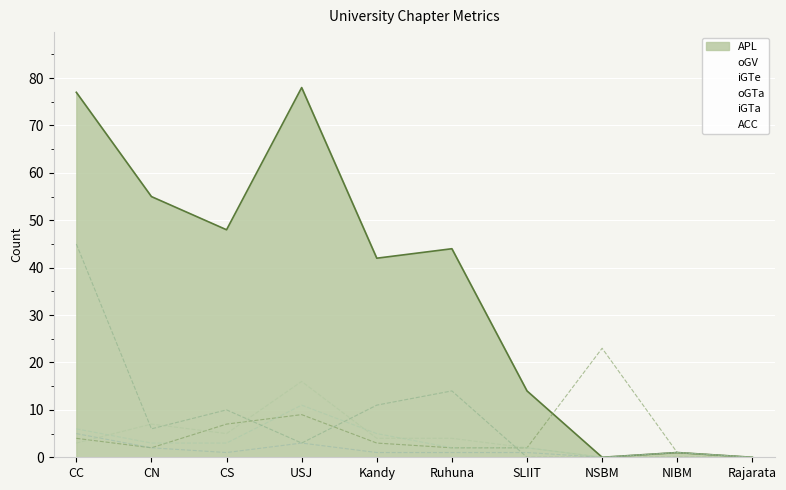

Is the value of iGTe at NIBM greater than the value of oGV at SLIIT?

No